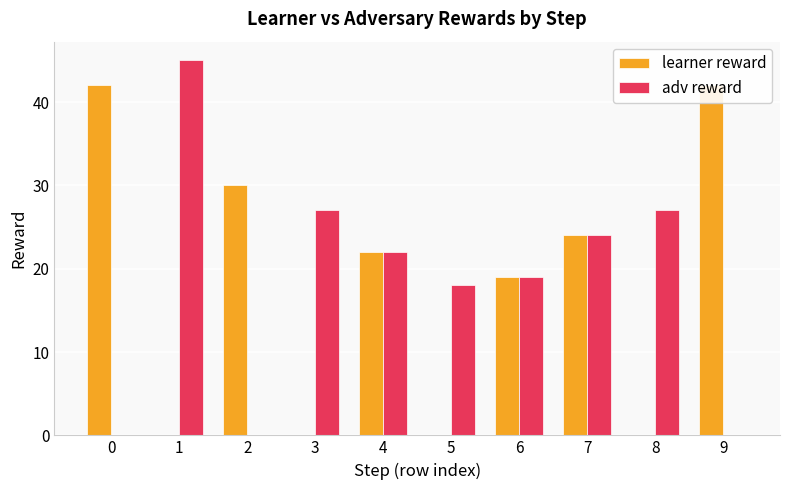

Rank the categories by adv reward value from highest to lowest.

1, 3, 8, 7, 4, 6, 5, 0, 2, 9